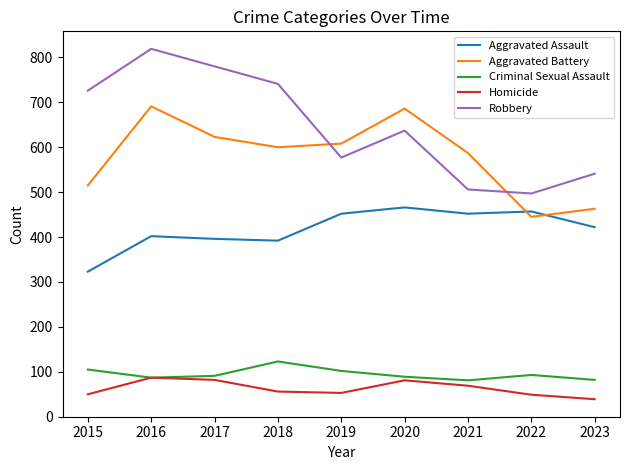

Which series has the widest spread of values?

Robbery